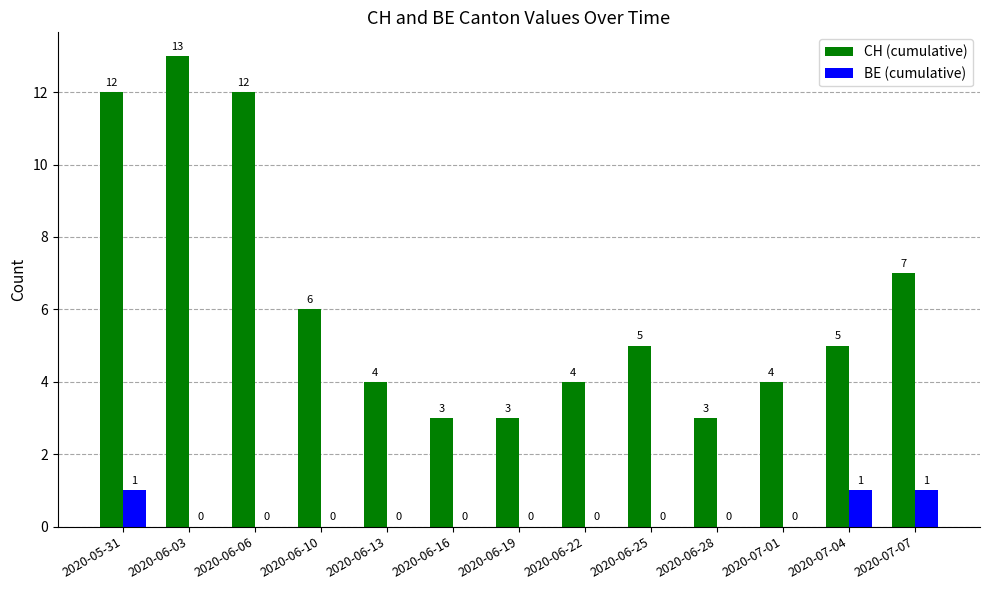

Which series changed the most between 2020-06-25 and 2020-07-01?

CH (cumulative)